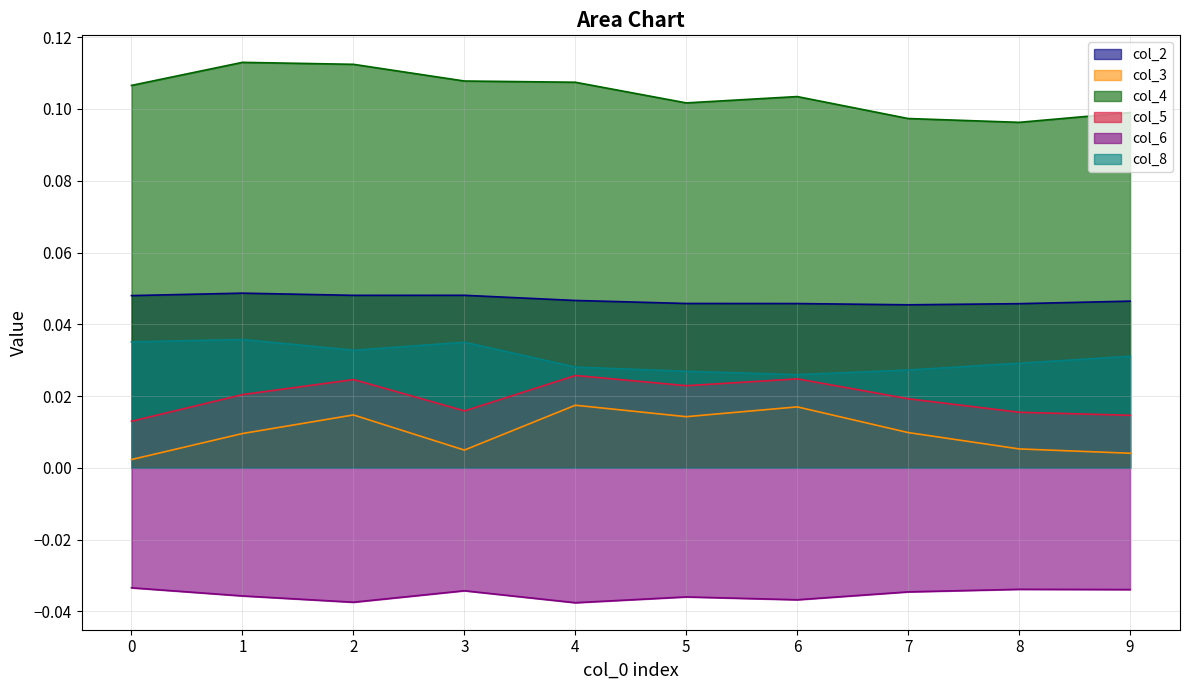

What is the greatest value displayed?

0.1